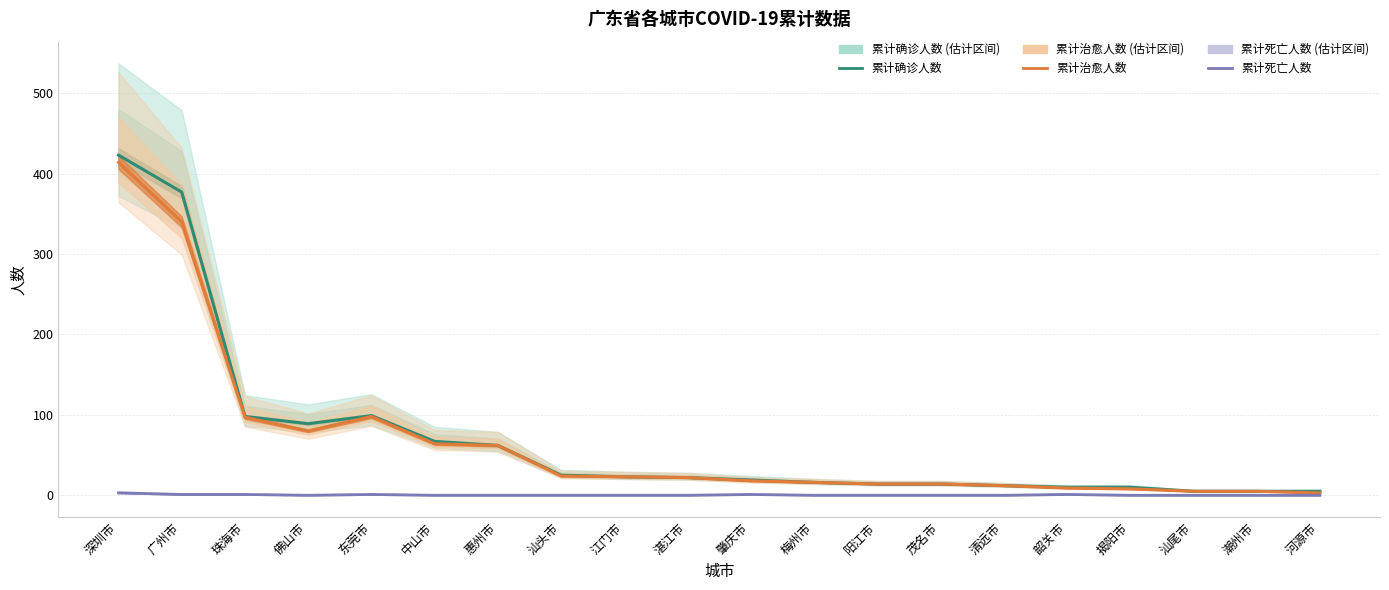

At which label does 累计确诊人数 first exceed 22?

深圳市